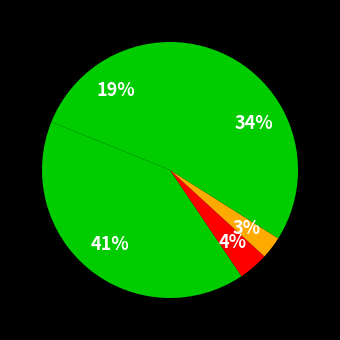

How many segments does this pie chart have?

5